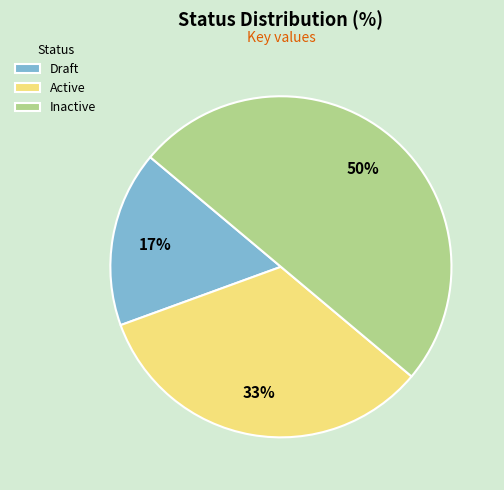

Approximately how many times larger is the value at Draft compared to Inactive?

0.3